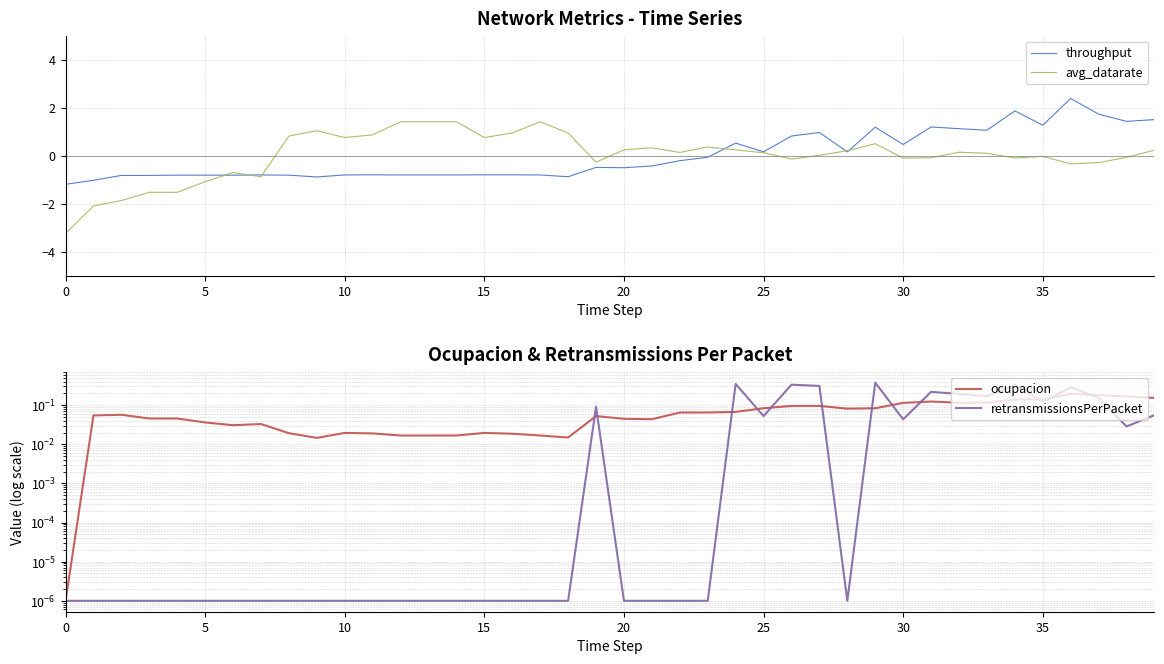

How many data points does each series have?

40